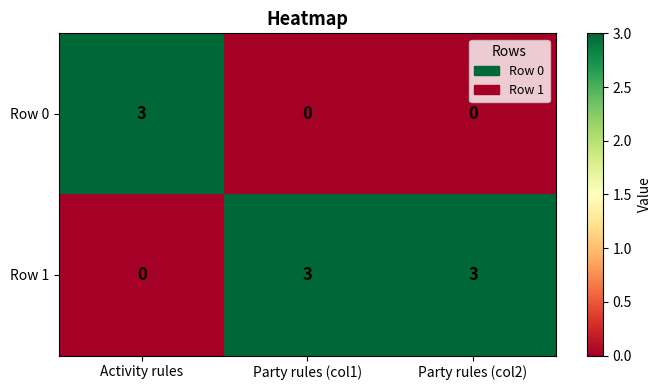

What is the difference between the maximum and minimum values in the Row 0 series?

3